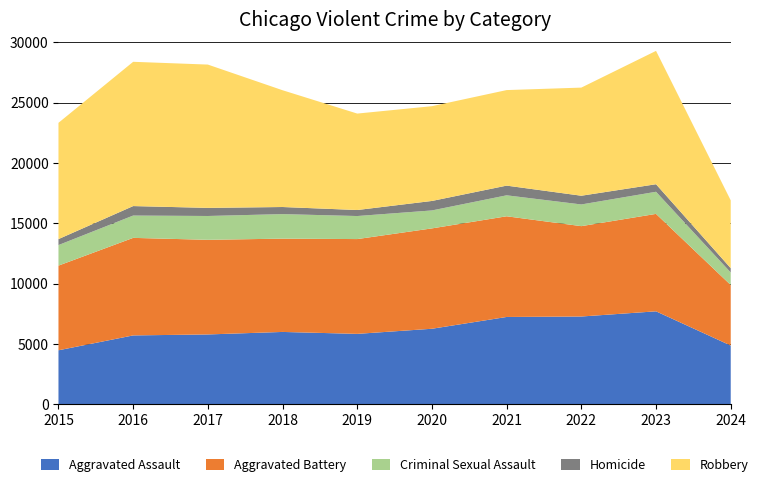

Reading right to left, what are all the values shown in this chart?

Aggravated Assault: 4873	7710	7280	7242	6265	5841	6001	5793	5713	4480
Aggravated Battery: 5018	8078	7491	8347	8320	7858	7735	7845	8086	7019
Criminal Sexual Assault: 1040	1832	1798	1738	1488	1910	2033	1975	1850	1703
Homicide: 356	626	724	804	787	499	588	672	786	496
Robbery: 5621	11054	8963	7920	7855	7995	9681	11880	11960	9638